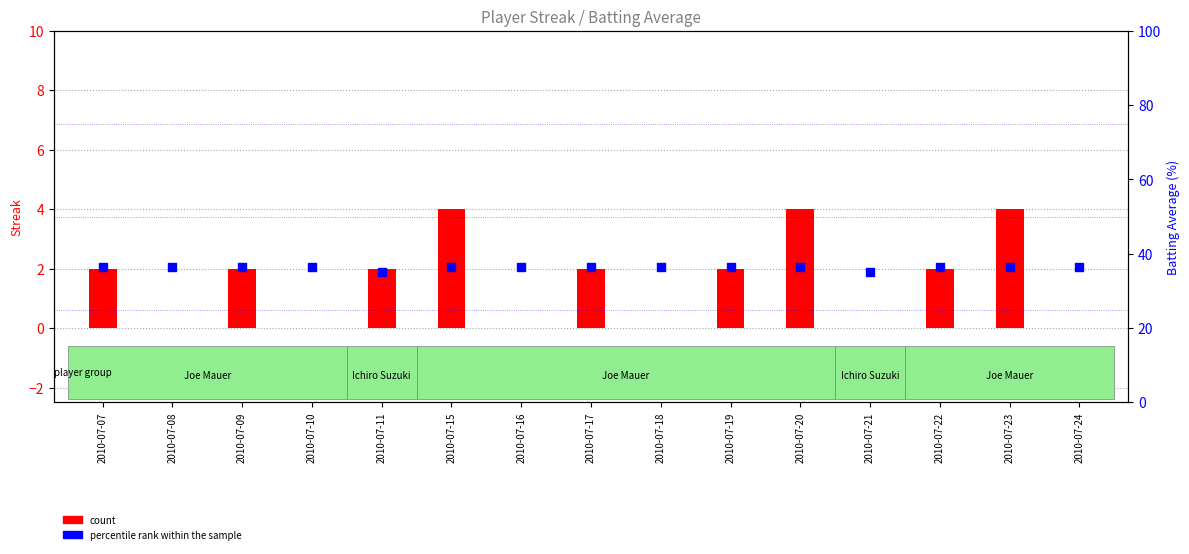

What are all the series names shown in the legend?

count, percentile rank within the sample